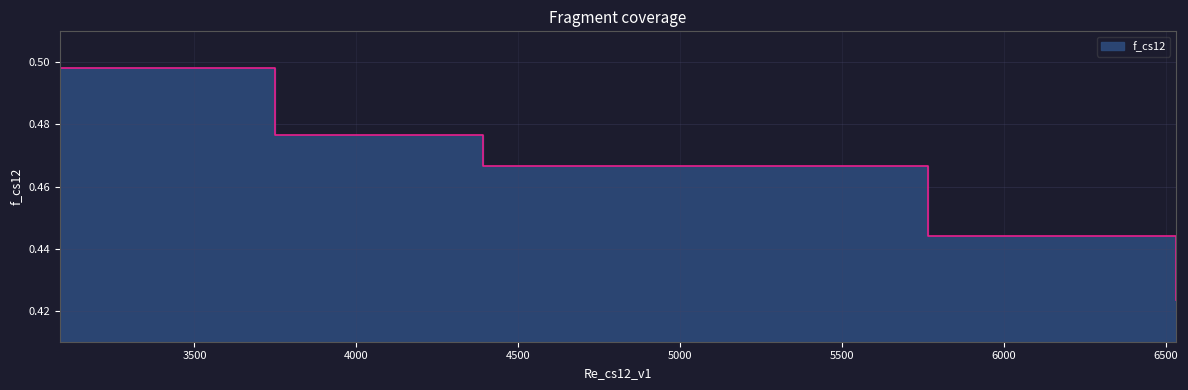

How many lines are shown in the chart?

1